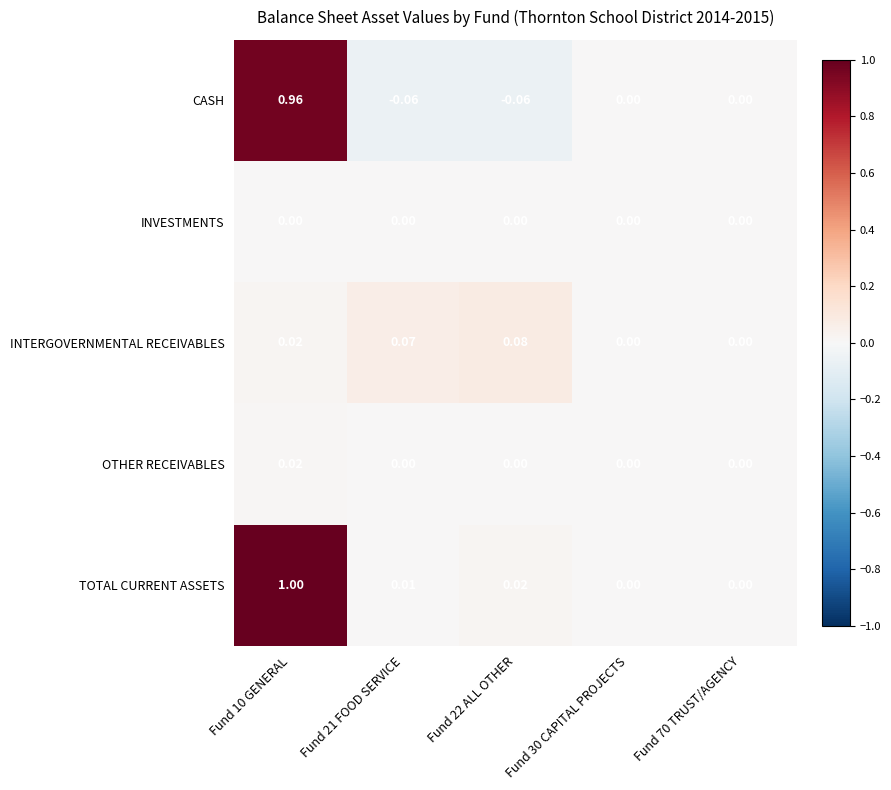

List the series in order of their peak value, lowest first.

INVESTMENTS, OTHER RECEIVABLES, INTERGOVERNMENTAL RECEIVABLES, CASH, TOTAL CURRENT ASSETS